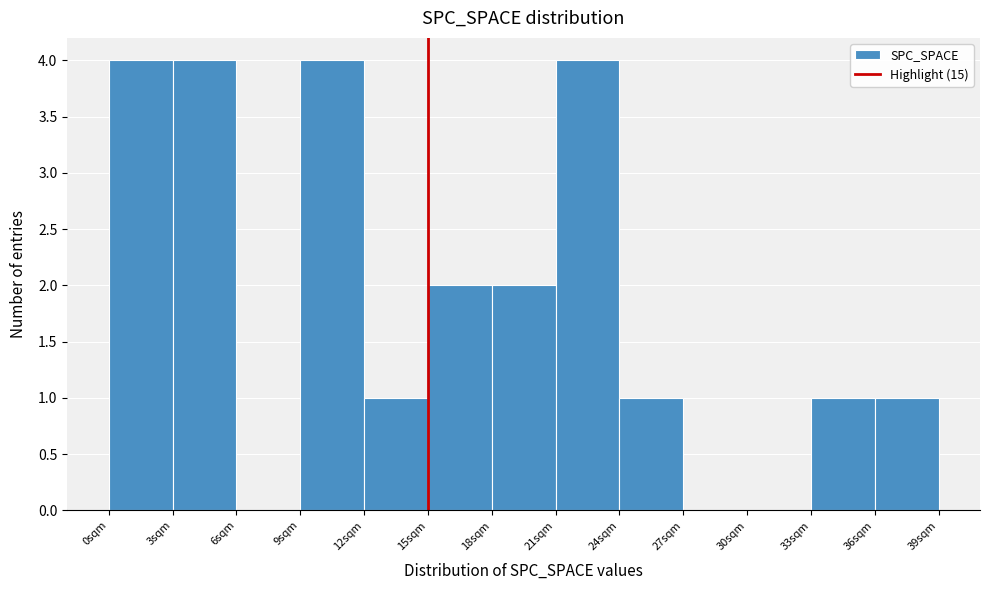

How tall is the bar that spans 18 to 21 on the x-axis? The values are not printed on the chart, so give them approximately, as read against the axis.

2